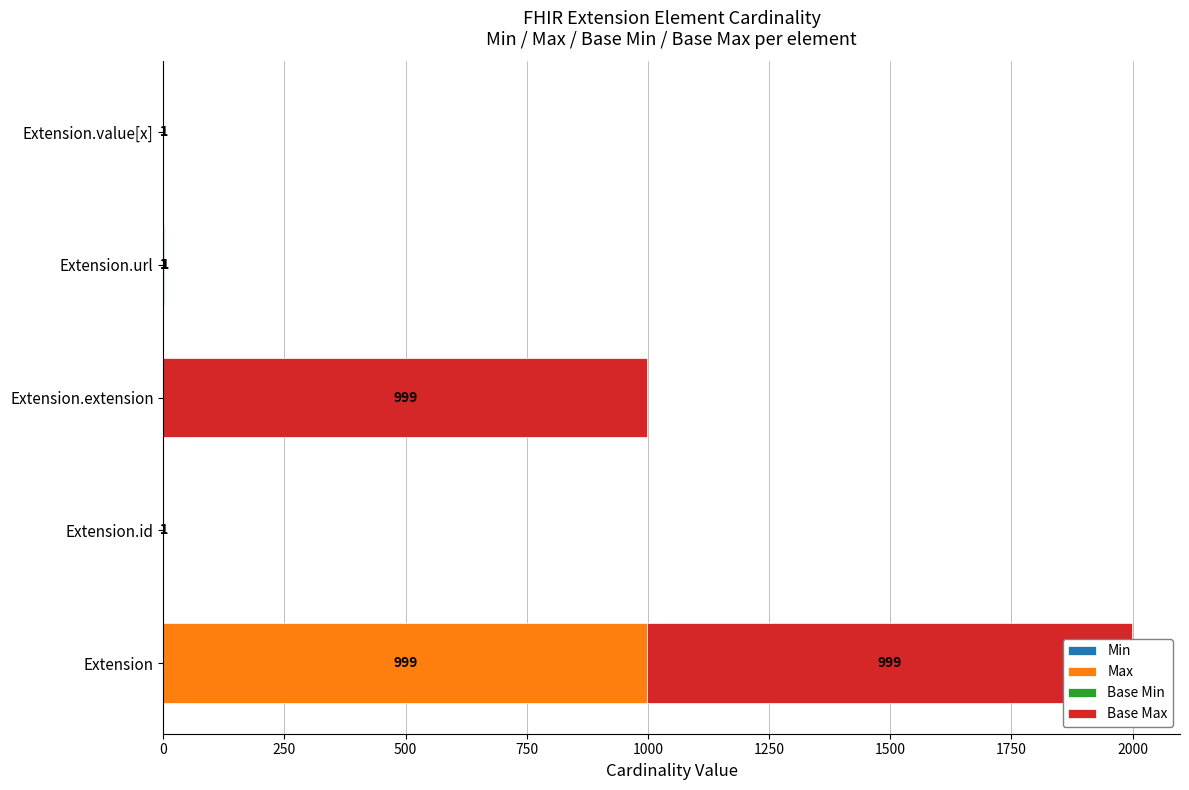

How many bars are there in each group?

4